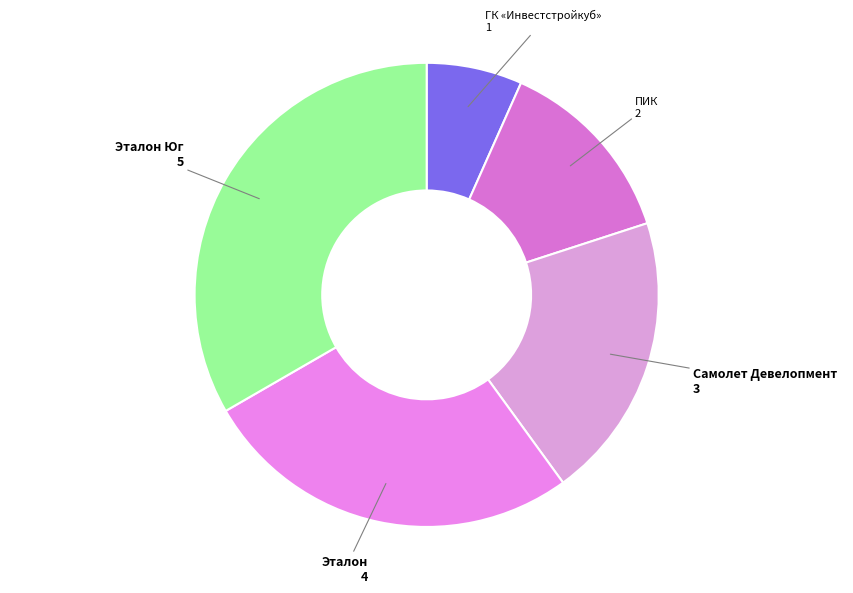

Rank the categories by value from lowest to highest.

ГК «Инвестстройкуб», ПИК, Самолет Девелопмент, Эталон, Эталон Юг